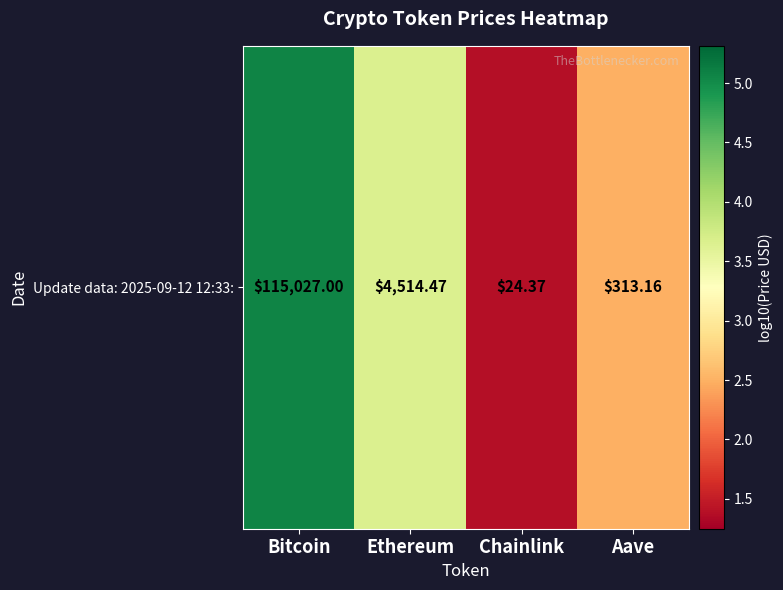

The value at Bitcoin is 1.1. True or false?

False